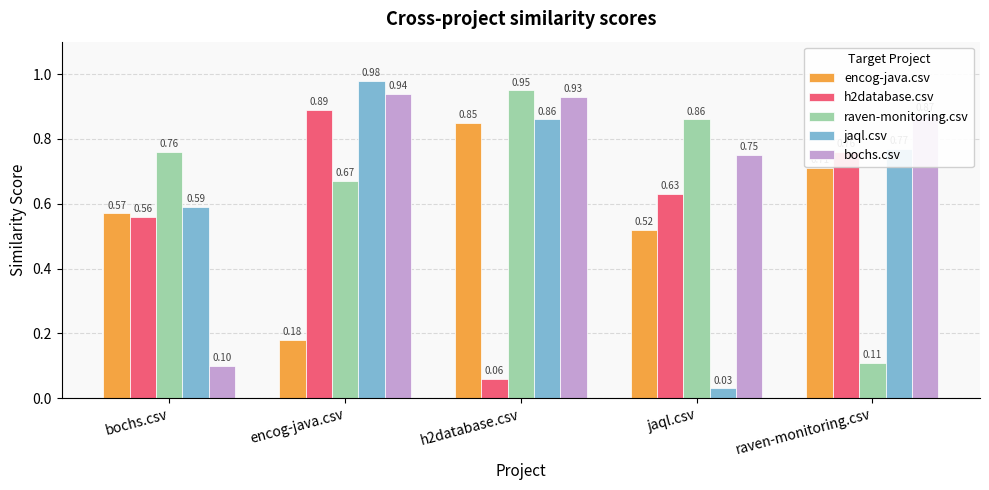

Which series has the largest range (max minus min)?

jaql.csv